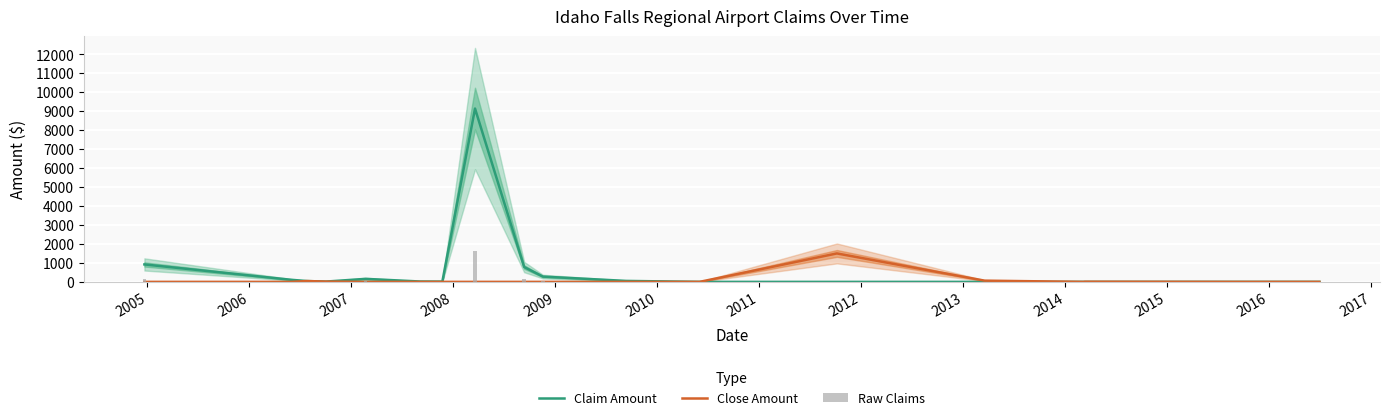

Is the value of Close Amount at 2014 greater than the value of Claim Amount at 2007?

No